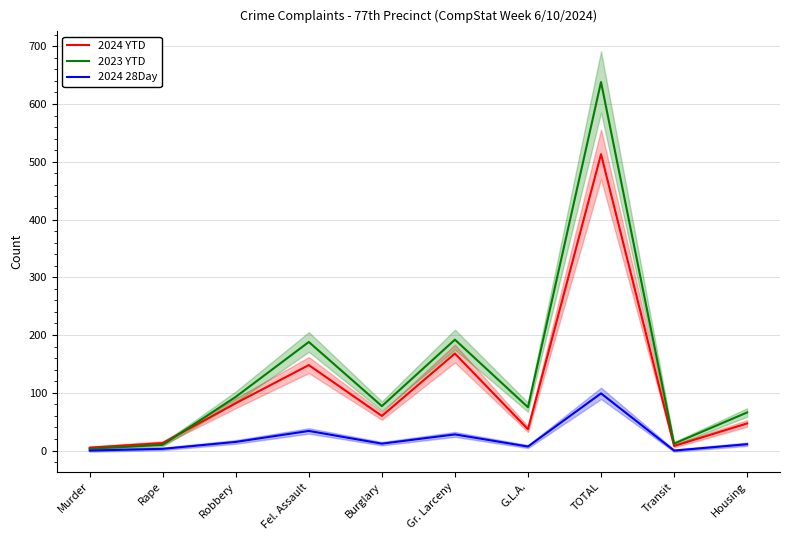

Reading right to left, transcribe all the data shown in this chart.

2024 YTD: 47	8	513	37	168	60	148	82	13	5
2023 YTD: 66	12	638	75	192	77	188	93	10	3
2024 28Day: 11	0	99	7	28	12	34	15	3	0